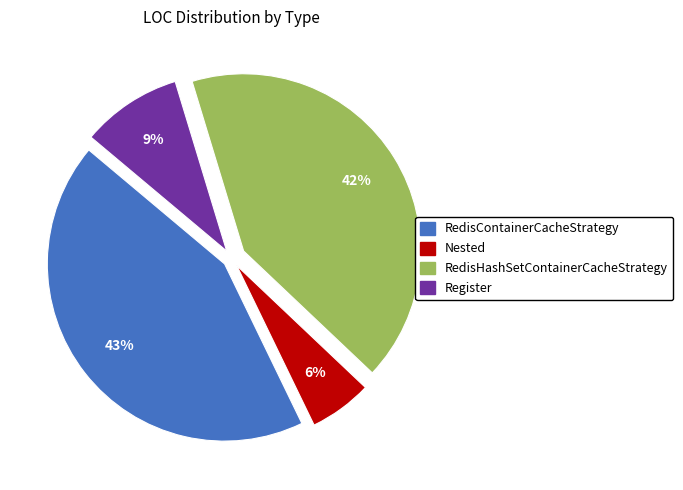

To the nearest percent, what is the difference between the RedisContainerCacheStrategy and Register slice percentages?

34%